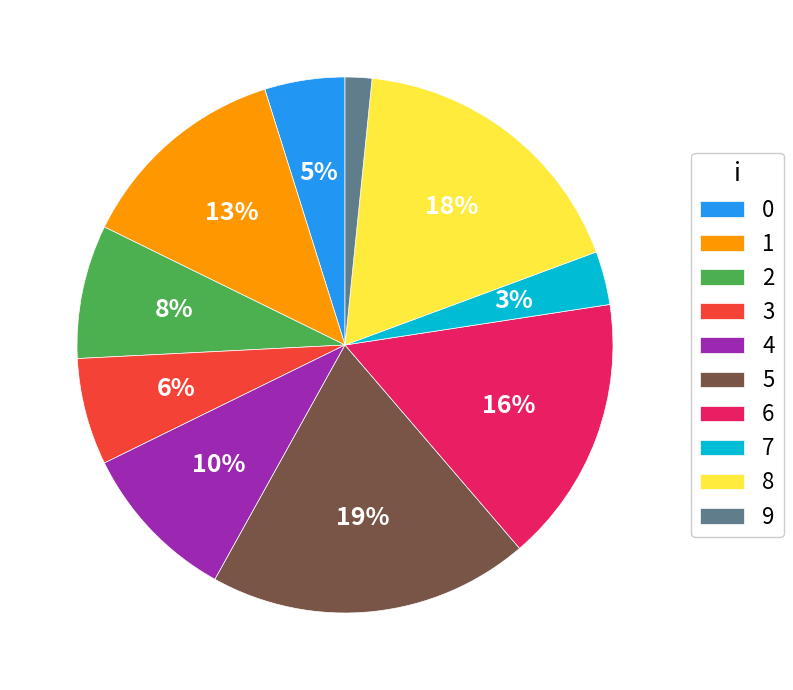

Combined, do 8 and 6 account for over 50%?

No